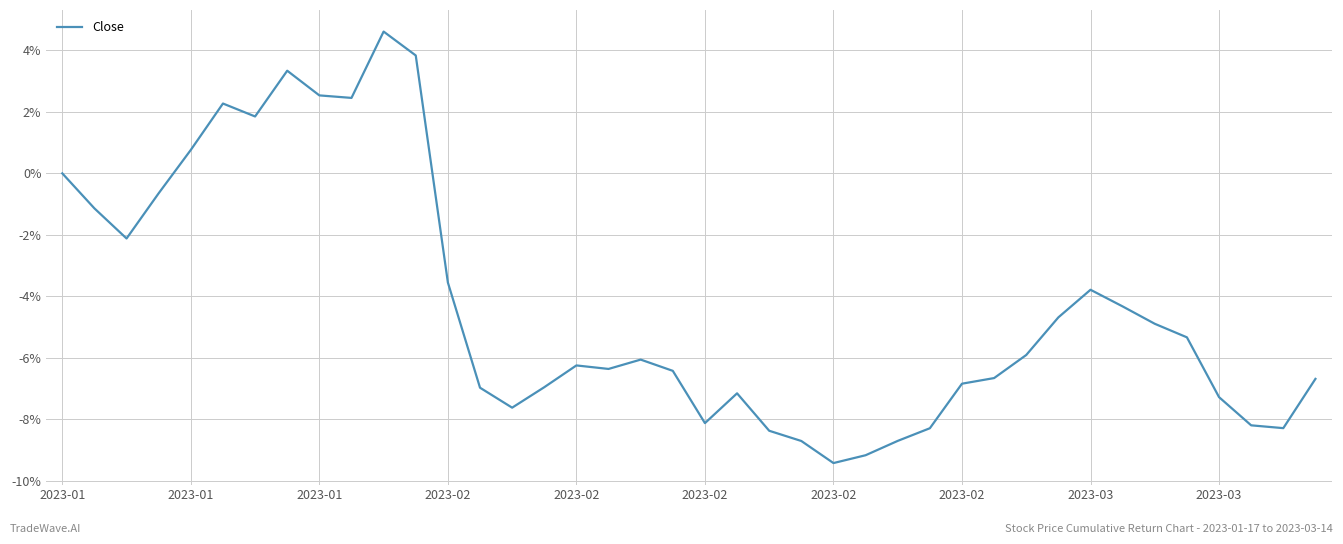

Does the chart have visible grid lines?

Yes